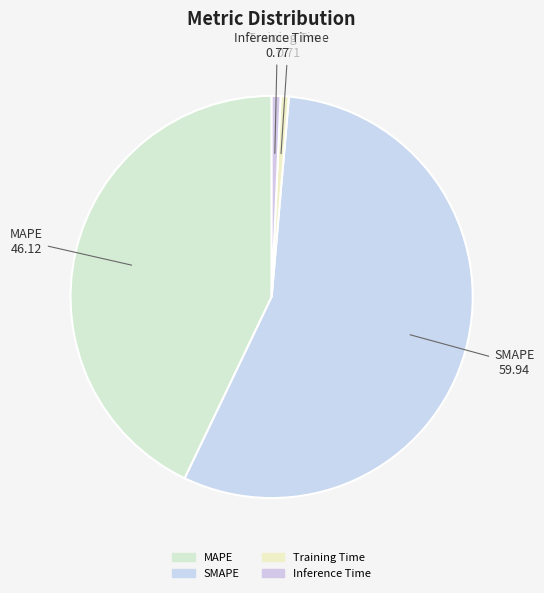

To the nearest percent, what percentage of the pie is Inference Time?

1%